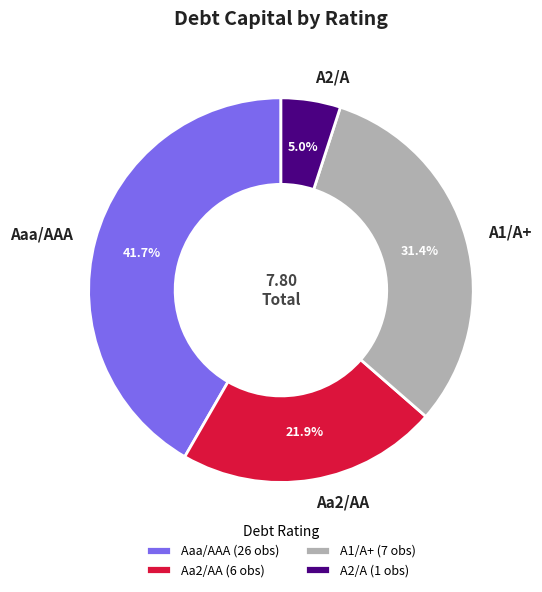

Is there a majority slice in this chart?

No